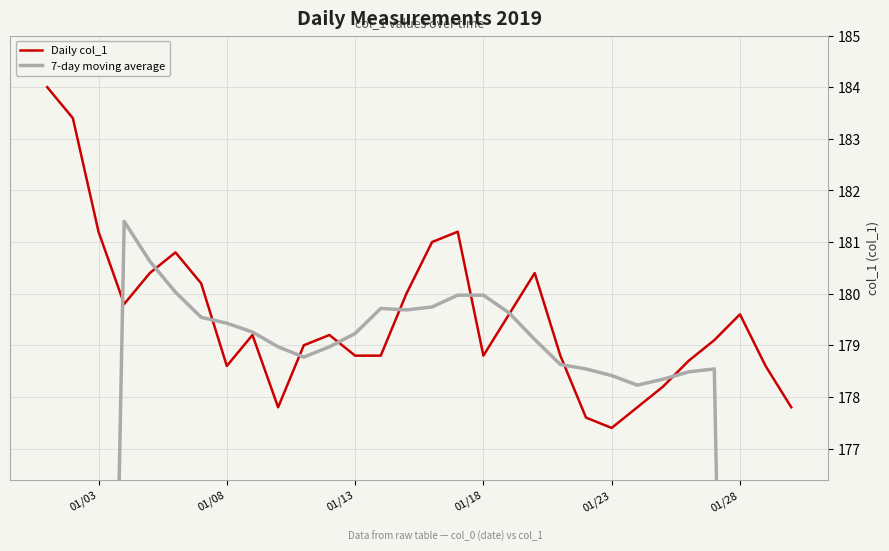

Which series ends up on top after the final intersection of Daily col_1 and 7-day moving average?

Daily col_1